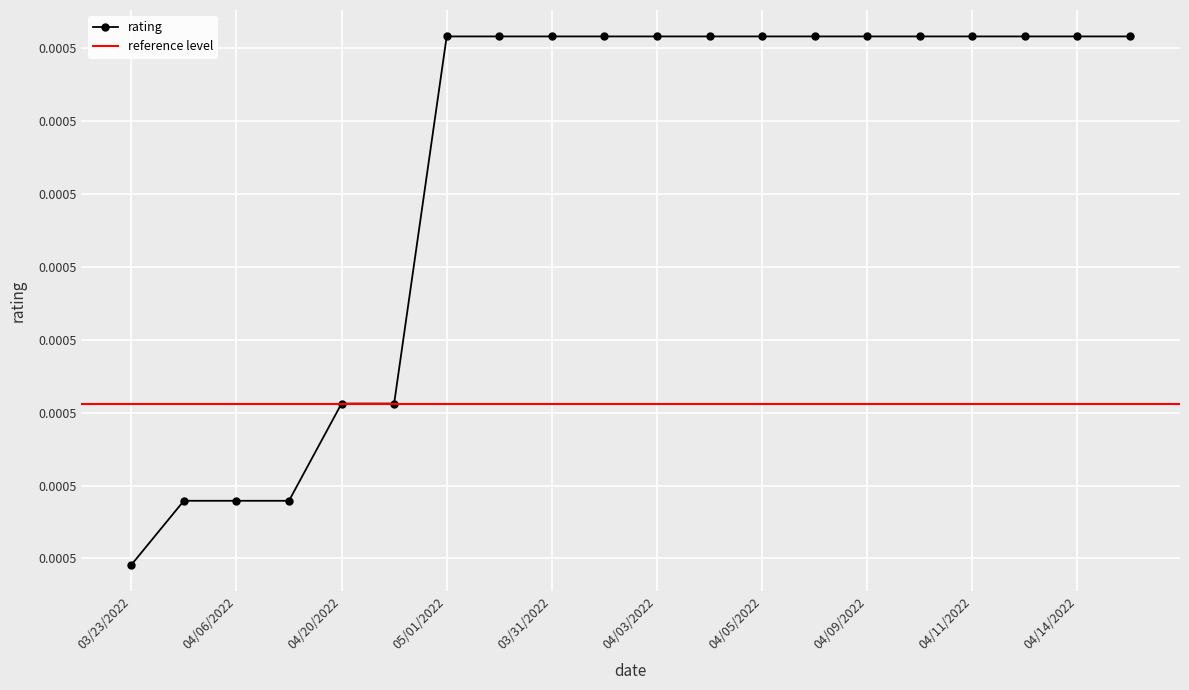

What is the label of the 13th point from the right?

04/01/2022